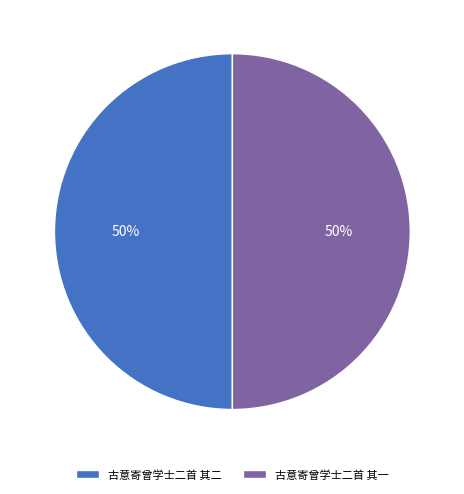

Do 古意寄曾学士二首 其一 and 古意寄曾学士二首 其二 together represent more than half of the pie?

Yes